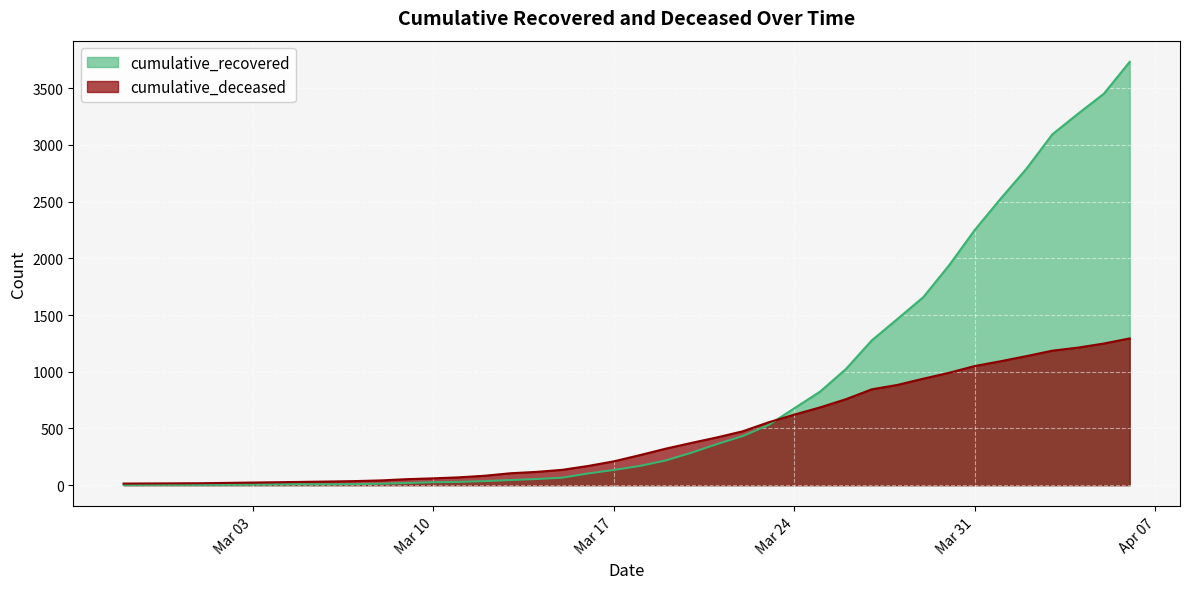

What is the label of the 18th point from the left?

2020-03-15